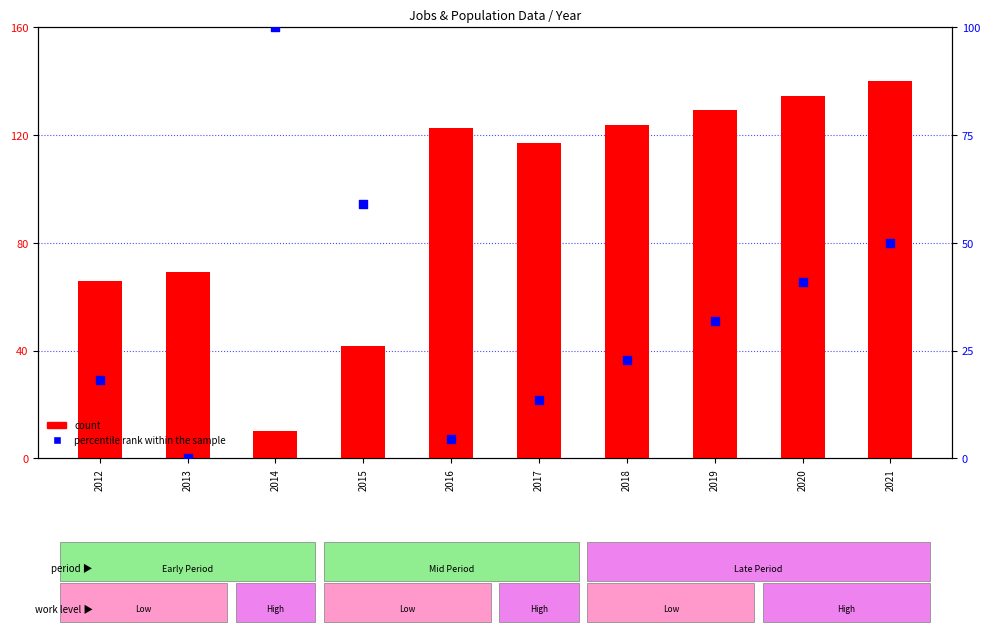

Is the value of percentile rank within the sample at 2021 greater than the value of count at 2014?

Yes